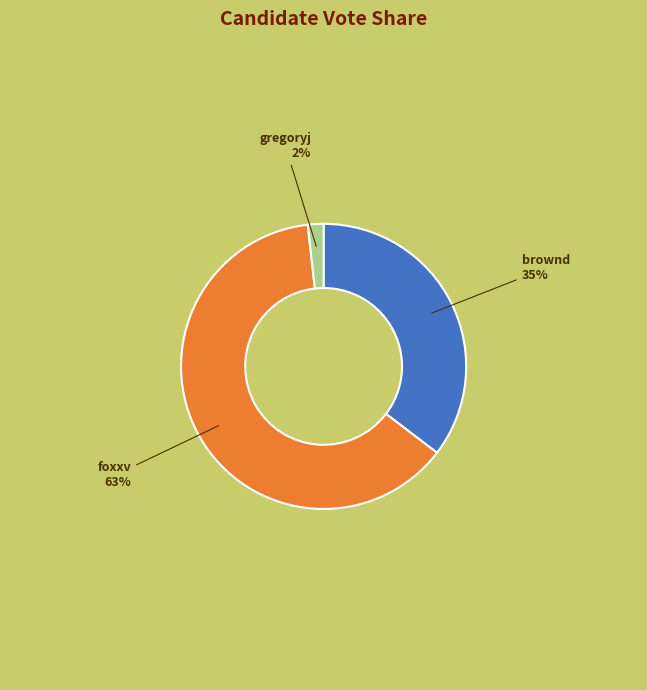

Between brownd and foxxv, which is larger?

foxxv